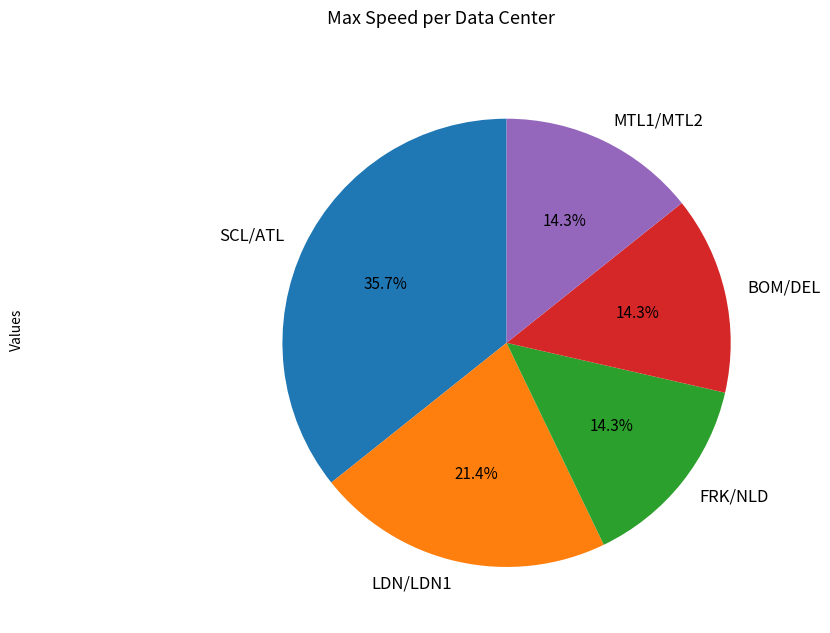

What is the largest slice in the pie chart?

SCL/ATL